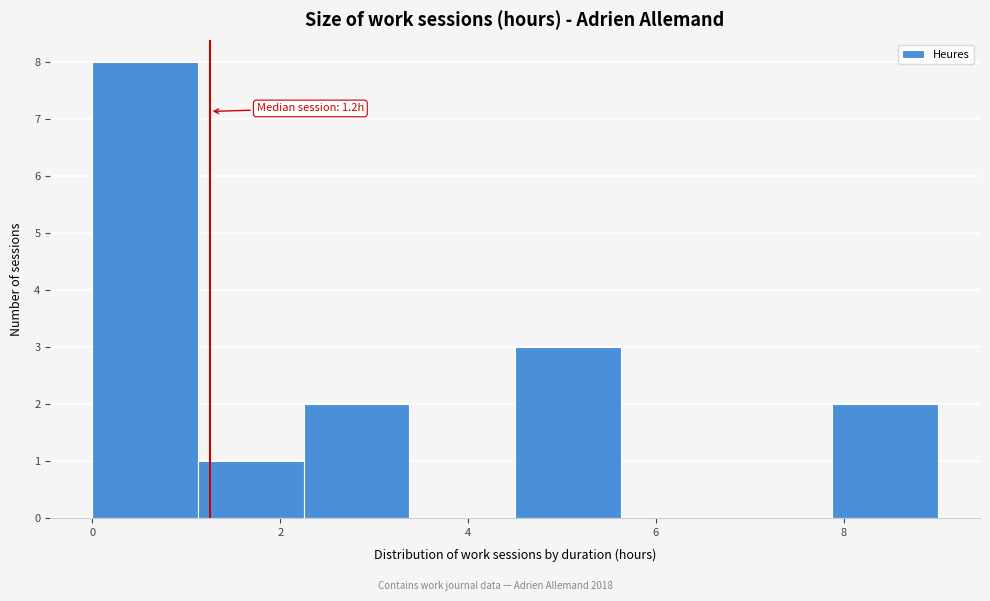

Which range on the x-axis has the tallest bar?

0.0 to 1.2